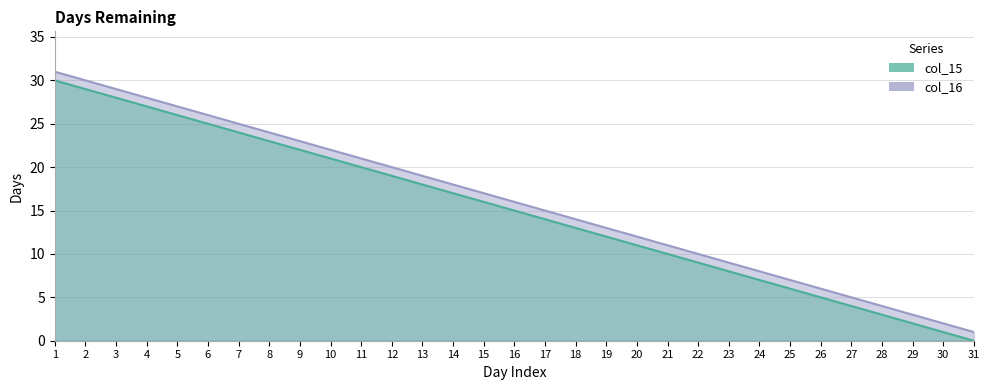

How many lines are shown in the chart?

2